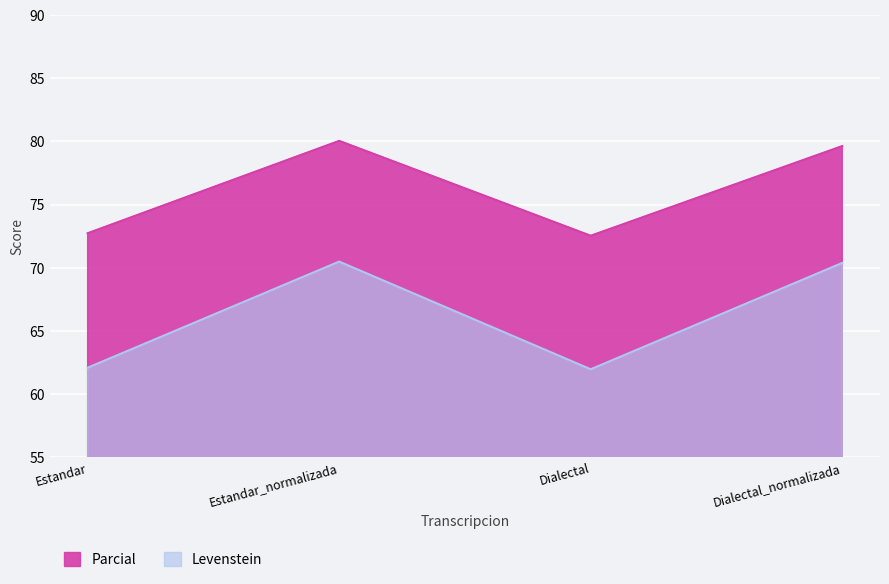

Is the value of Parcial at Dialectal_normalizada greater than the value of Levenstein at Estandar?

Yes